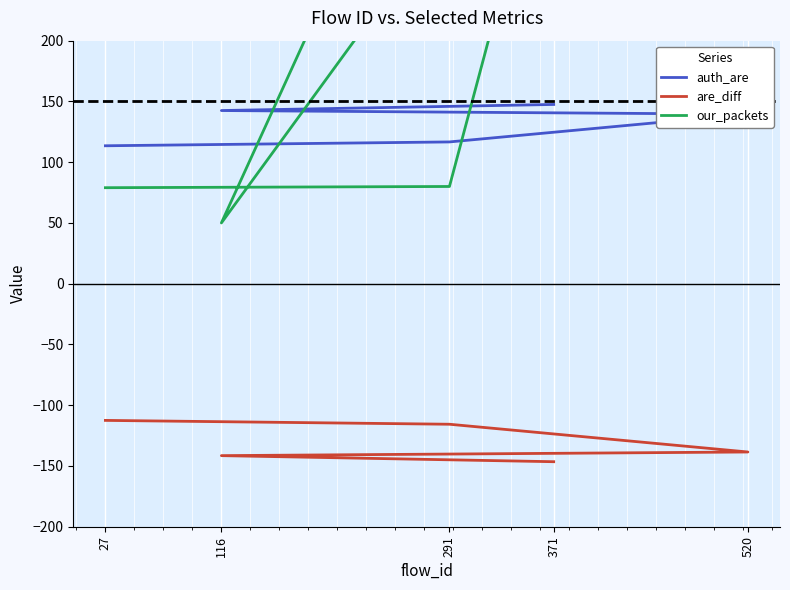

At how many categories does at least one series exceed 324?

2